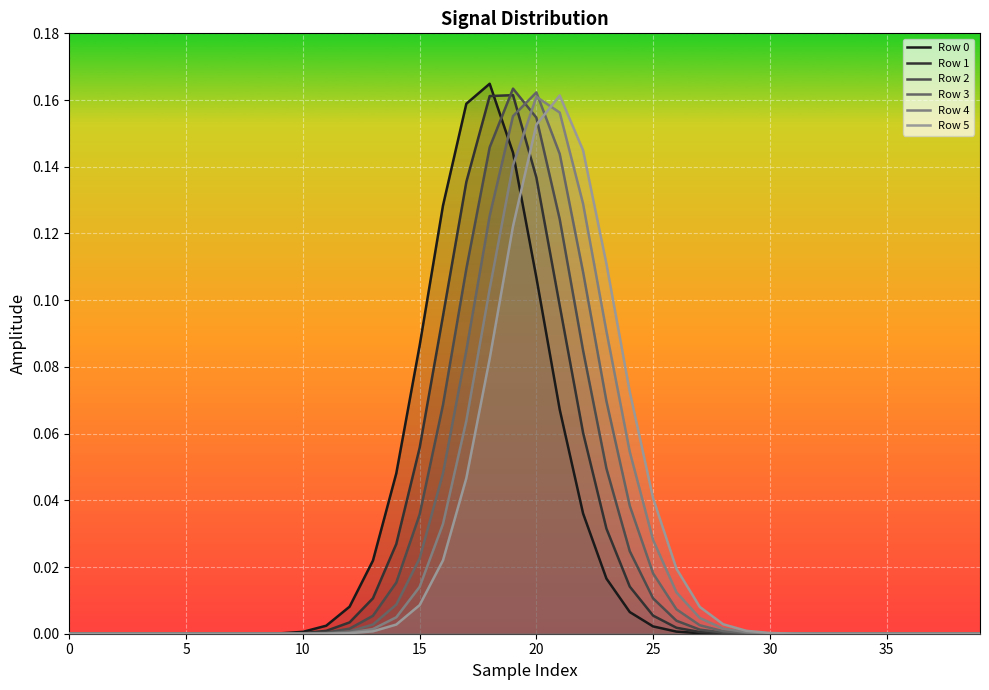

The value of Row 1 at 20 is 0.0. True or false?

False